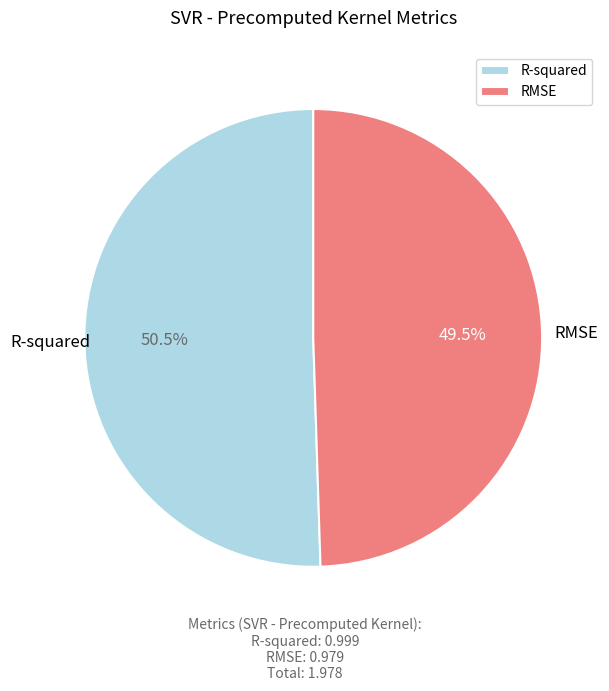

Which category has the smallest portion of the pie?

RMSE